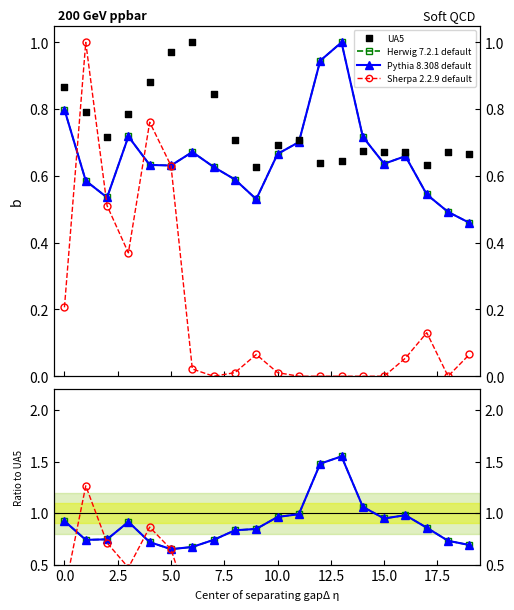

Which series reaches the maximum Y coordinate?

Herwig 7.2.1 default